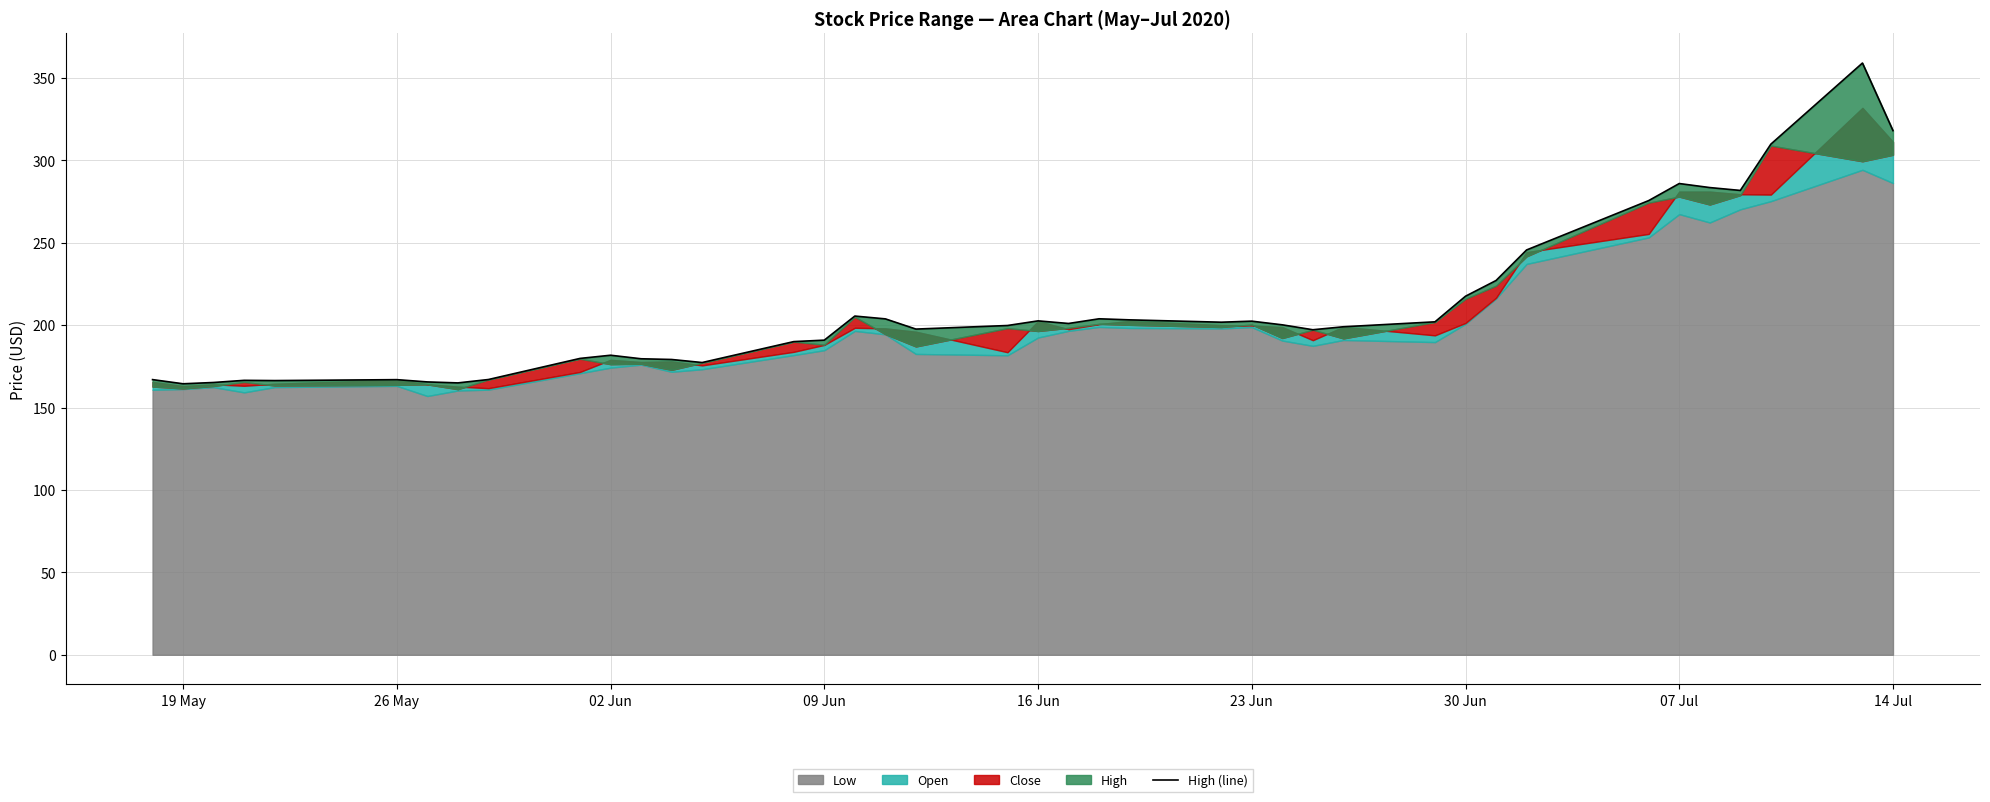

Between 16 Jun and 23 Jun, which is larger?

23 Jun